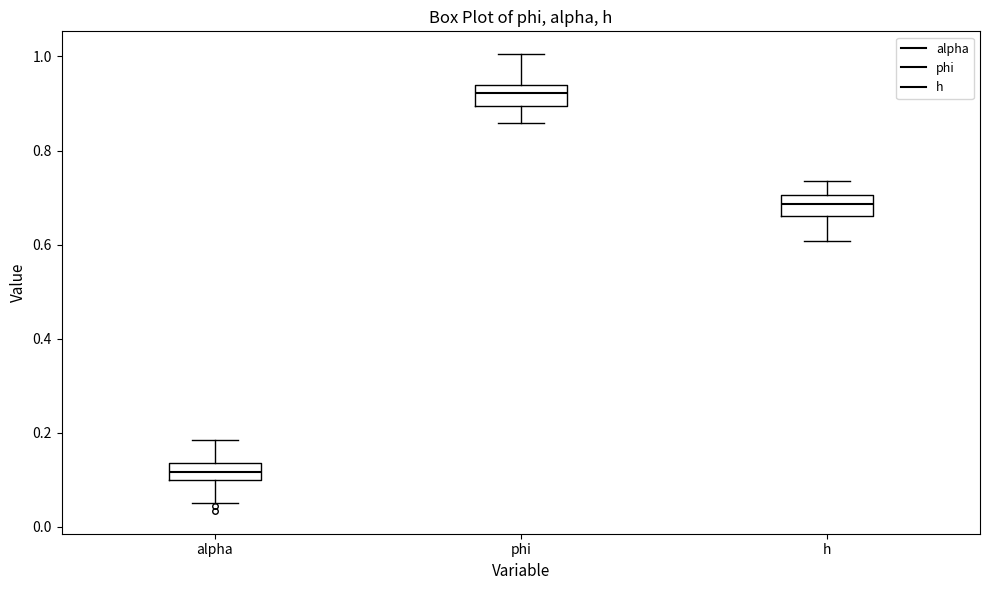

Where does the upper whisker of the box for phi end on the y-axis? The values are not printed on the chart, so give them approximately, as read against the axis.

1.00